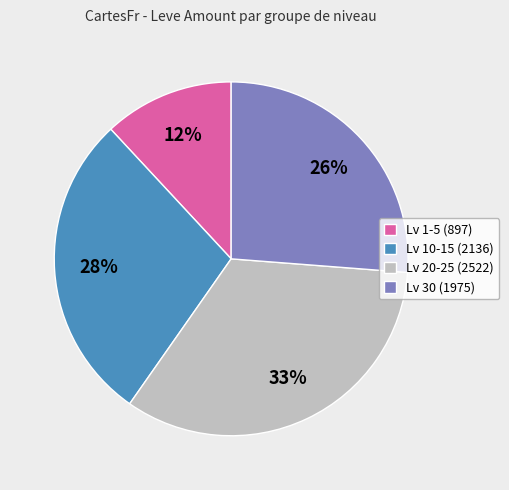

Rank the categories by value from lowest to highest.

Lv 1-5 (897), Lv 30 (1975), Lv 10-15 (2136), Lv 20-25 (2522)